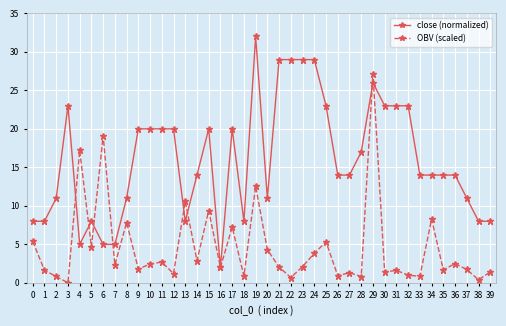

Which label corresponds to the largest value in the chart?

19